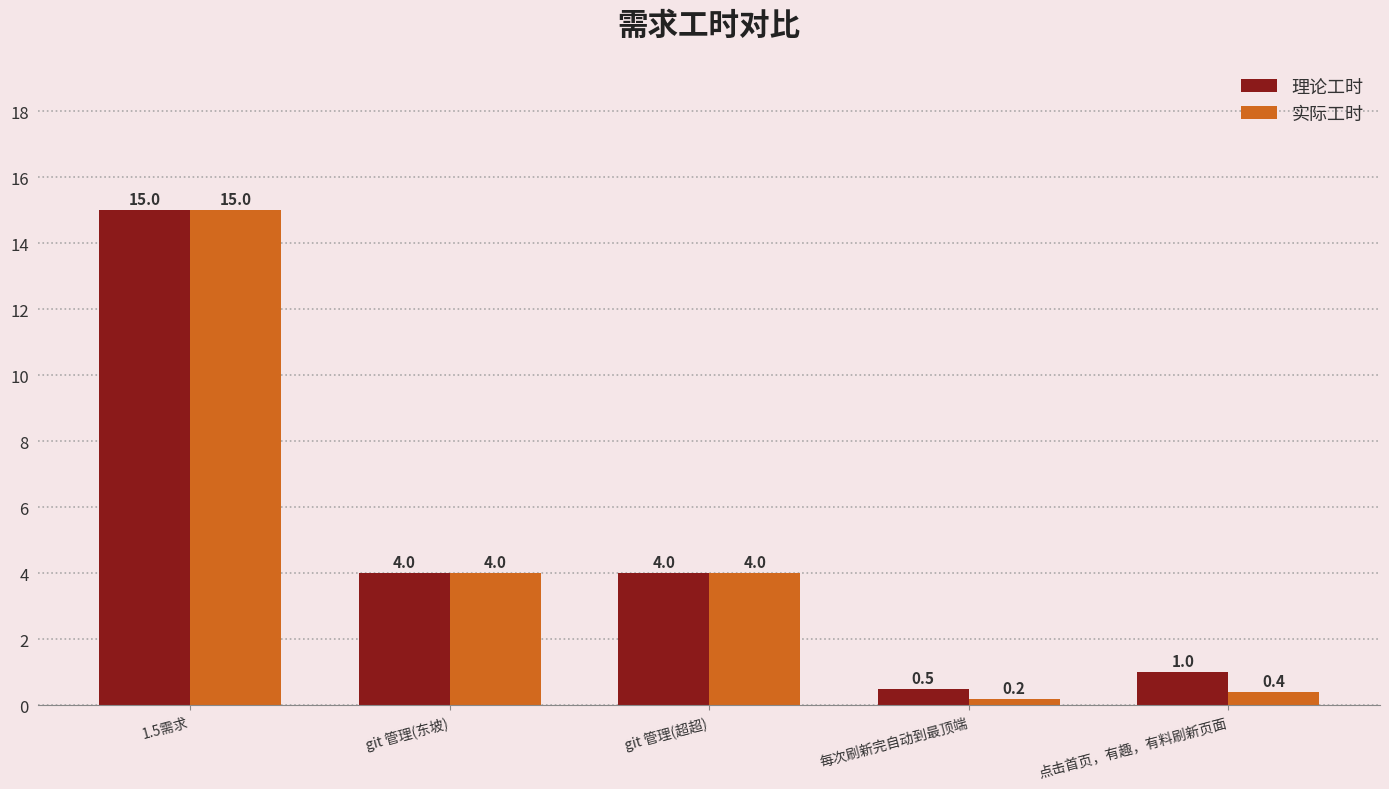

What is the minimum value for 实际工时?

0.2